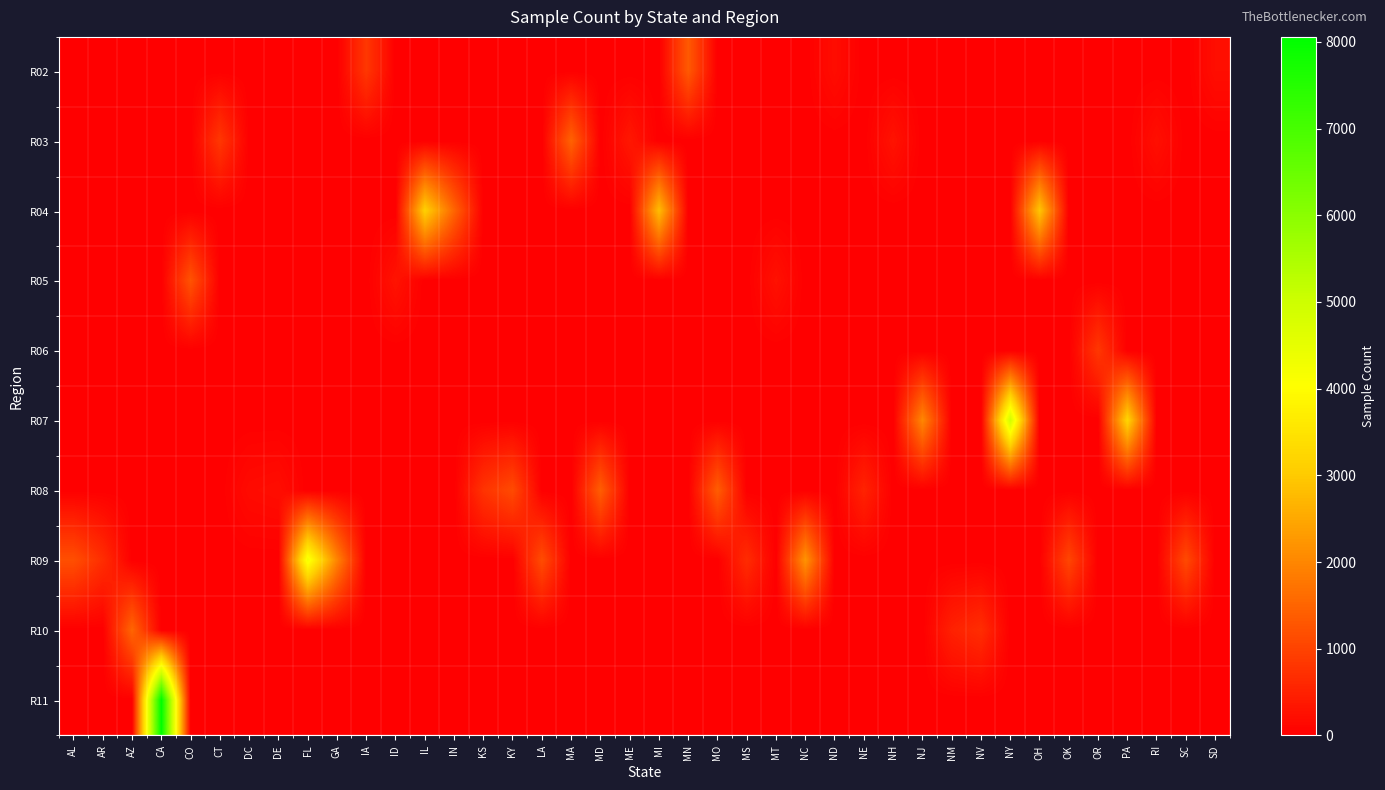

At which category does the chart reach its peak across all series?

CA